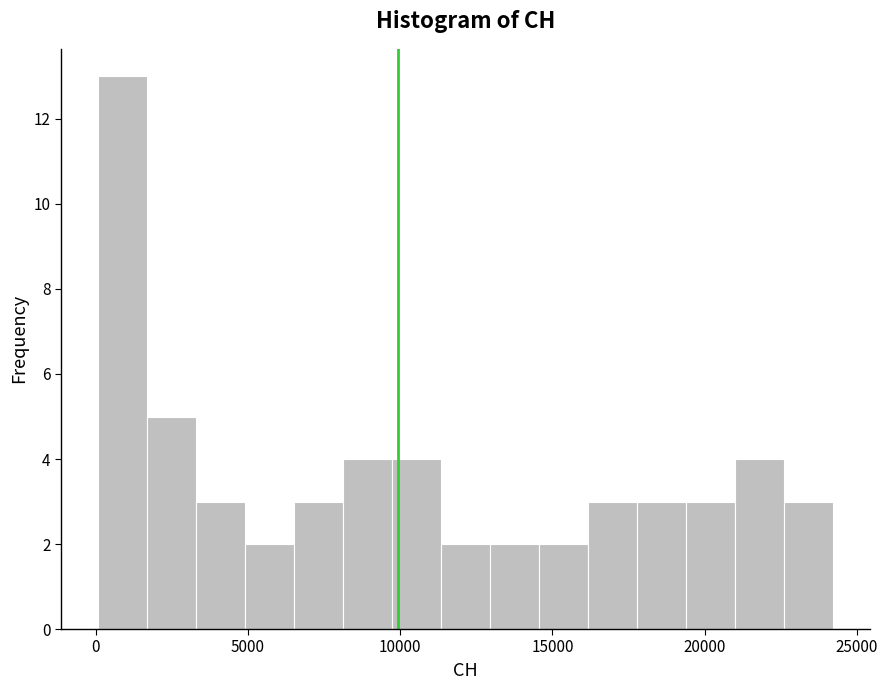

Around what value on the x-axis is the tallest bar? Give the approximate position of its centre, as read against the axis.

1000